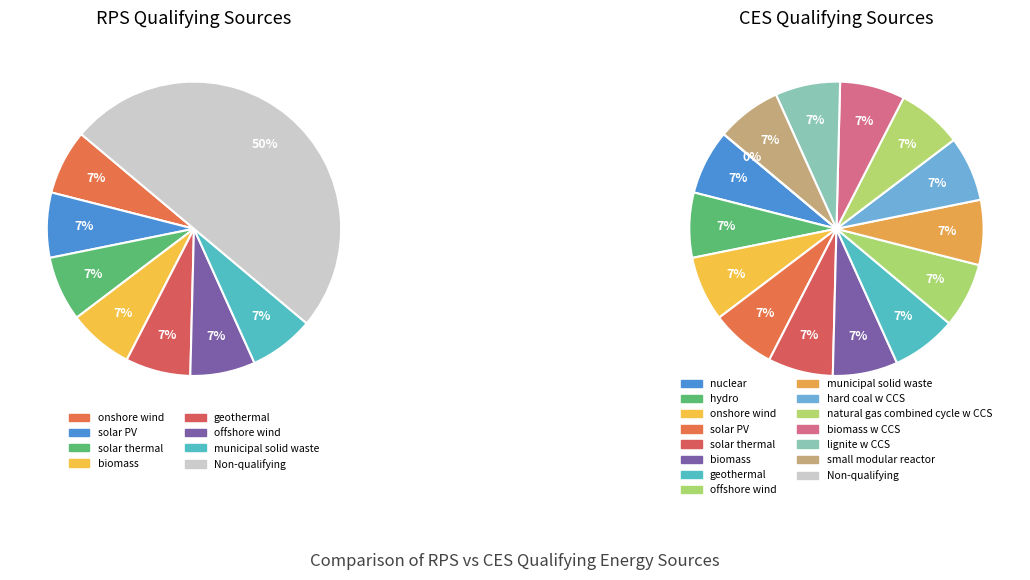

How many slices are in this pie chart?

14